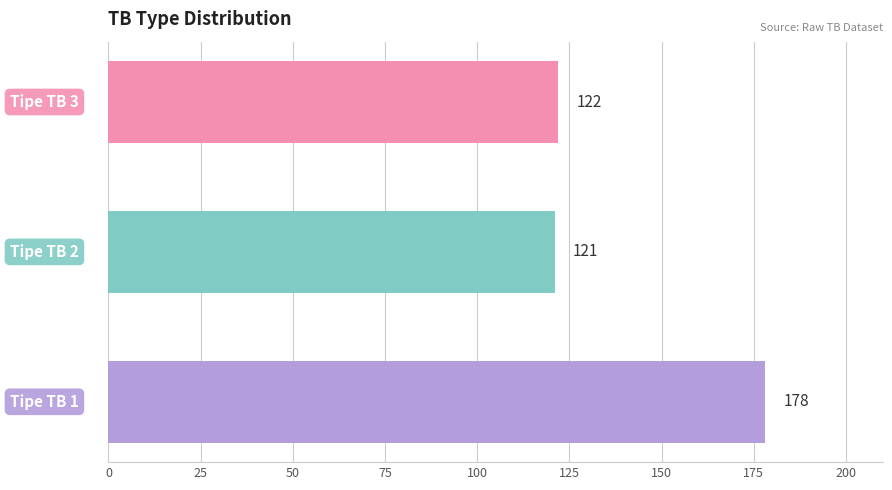

What is the minimum value shown in the chart?

121